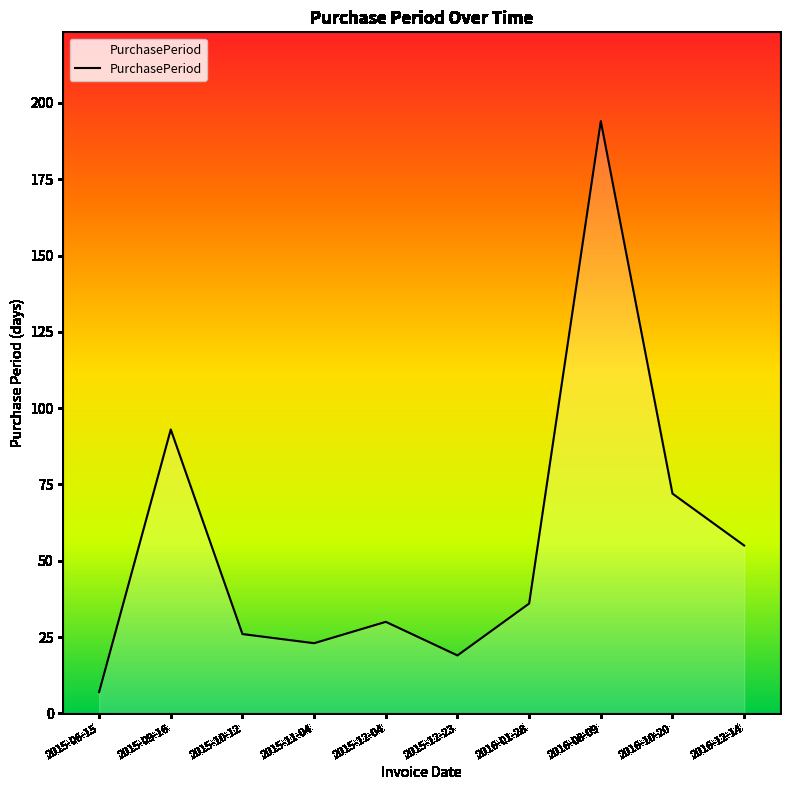

Which has a higher value, 2016-10-20 or 2015-12-04?

2016-10-20